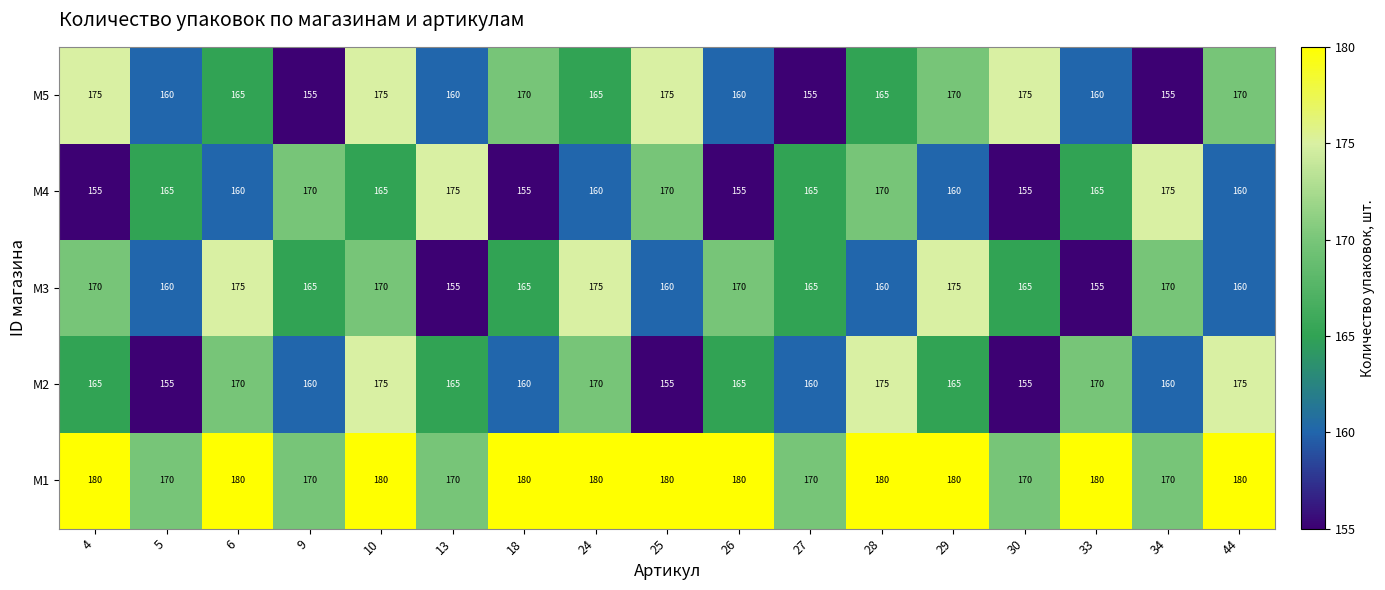

Is it true that M2 equals 37 at 4?

False